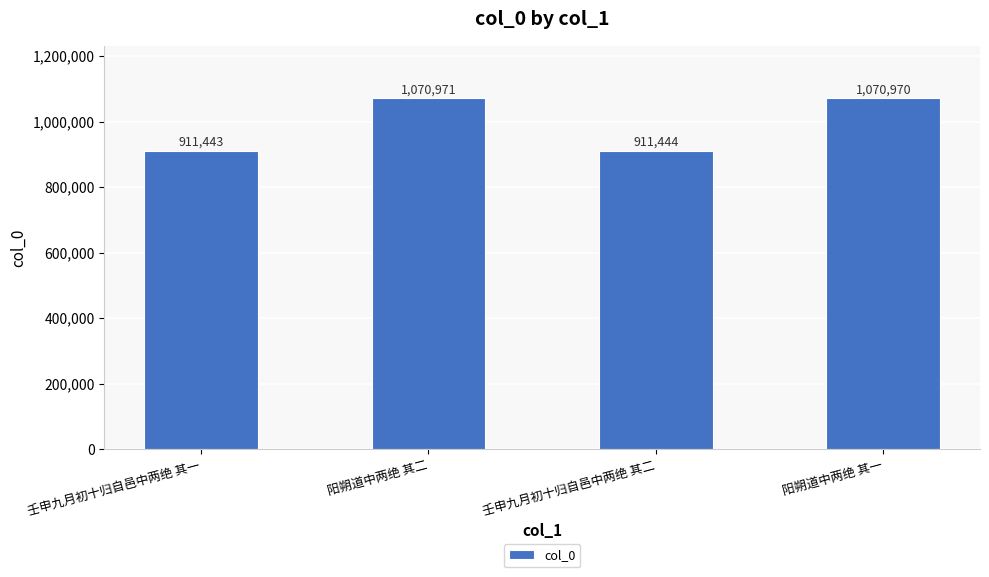

At which label is the value closest to 991207?

壬申九月初十归自邑中两绝 其二